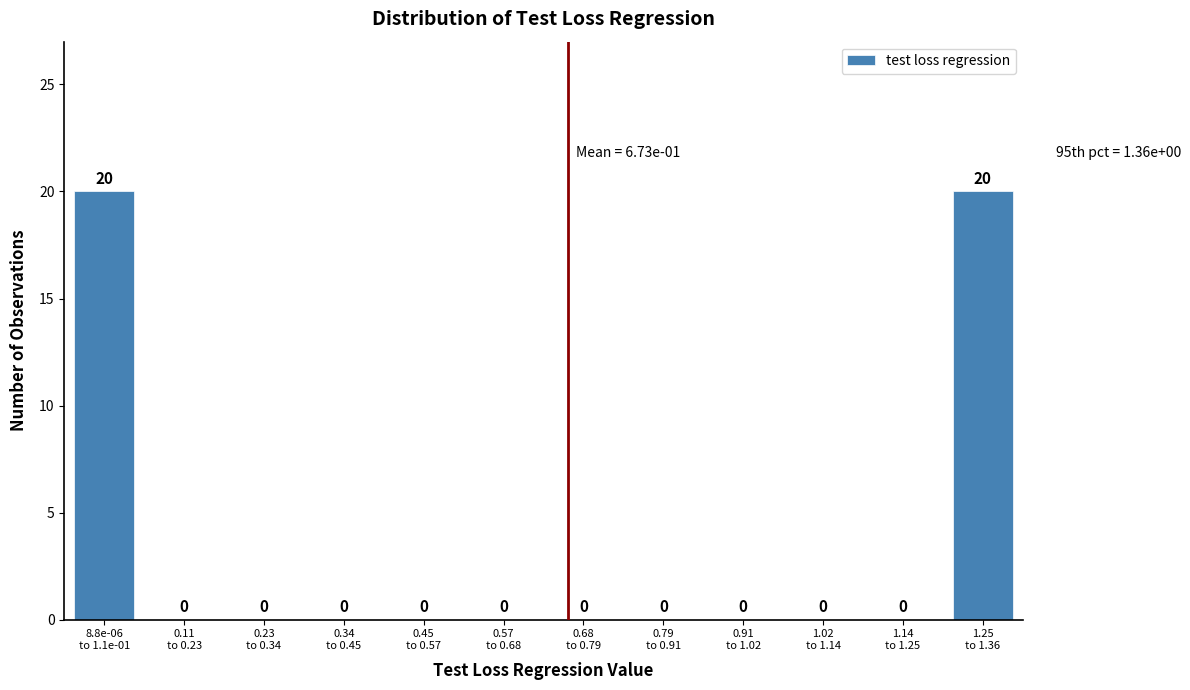

What is the maximum value shown in the chart?

20